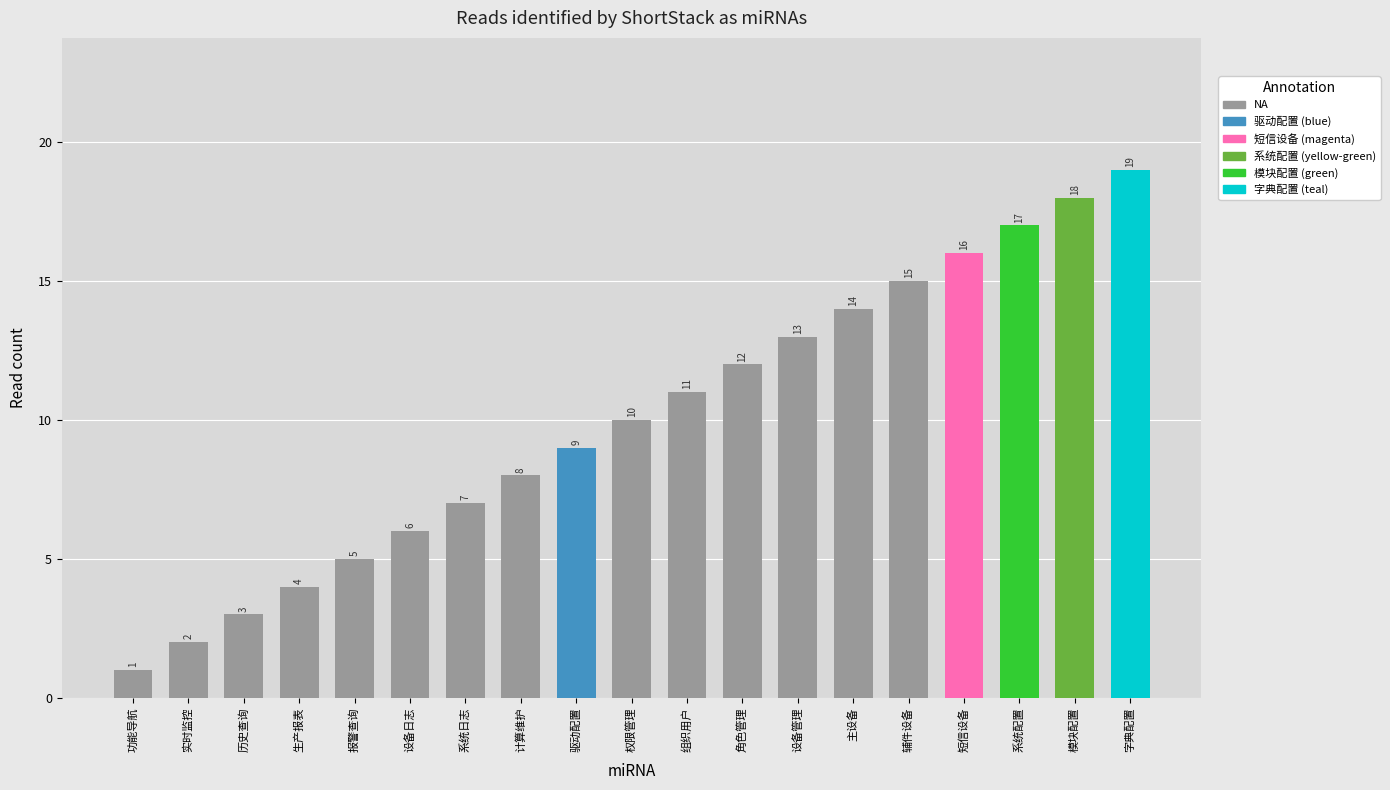

What is the value of the 8th bar from the left?

8